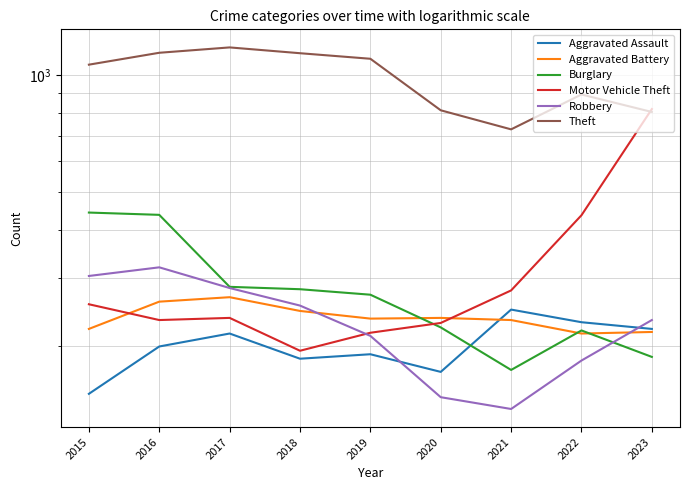

Between which two adjacent categories do Motor Vehicle Theft and Aggravated Battery first intersect?

2015 and 2016